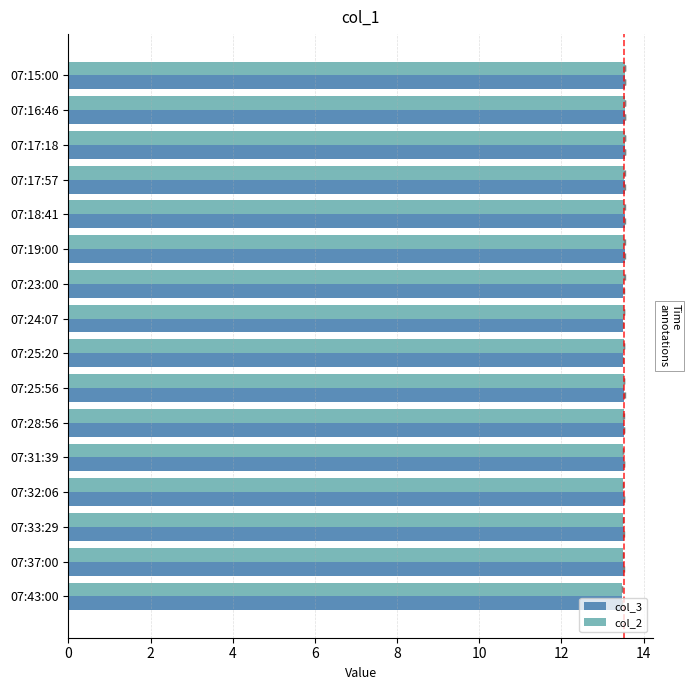

Between 07:31:39 and 07:32:06, which is larger?

07:31:39